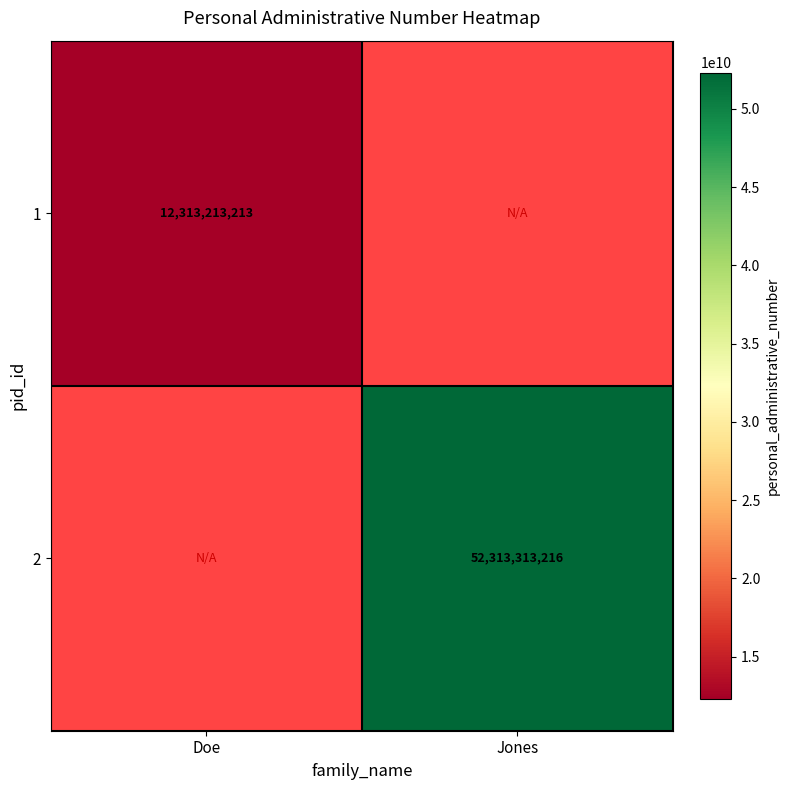

True or false: 1 has a value of 6038107880 at Doe.

False